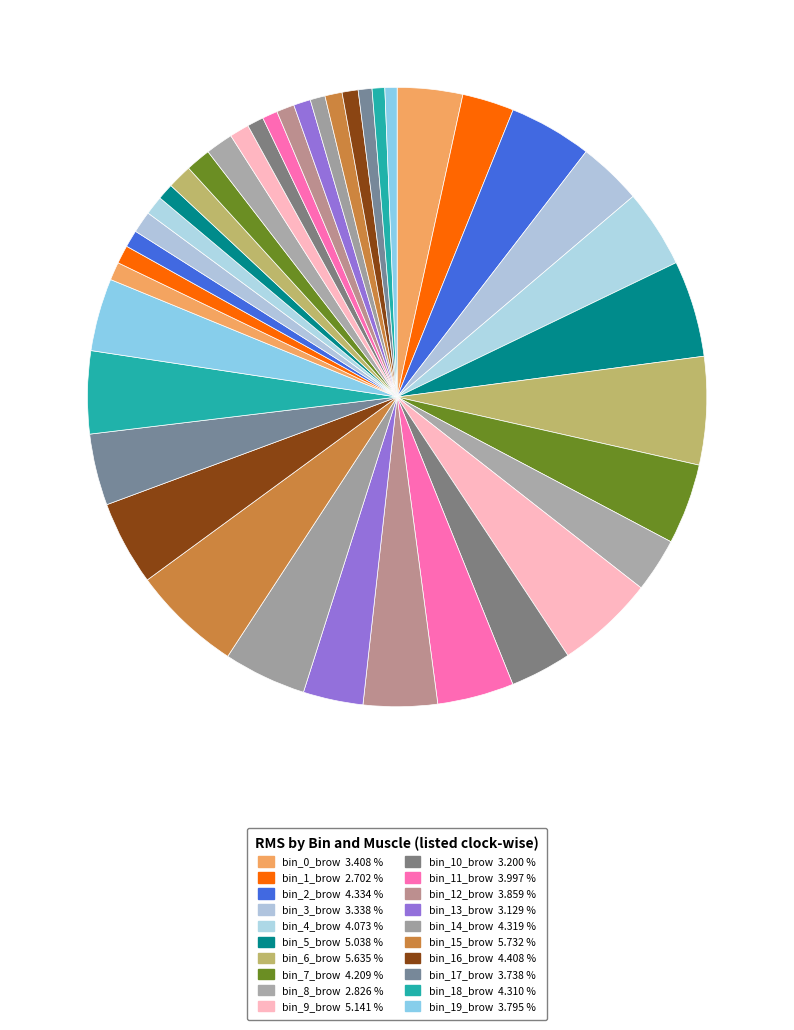

How many slices are in this pie chart?

40